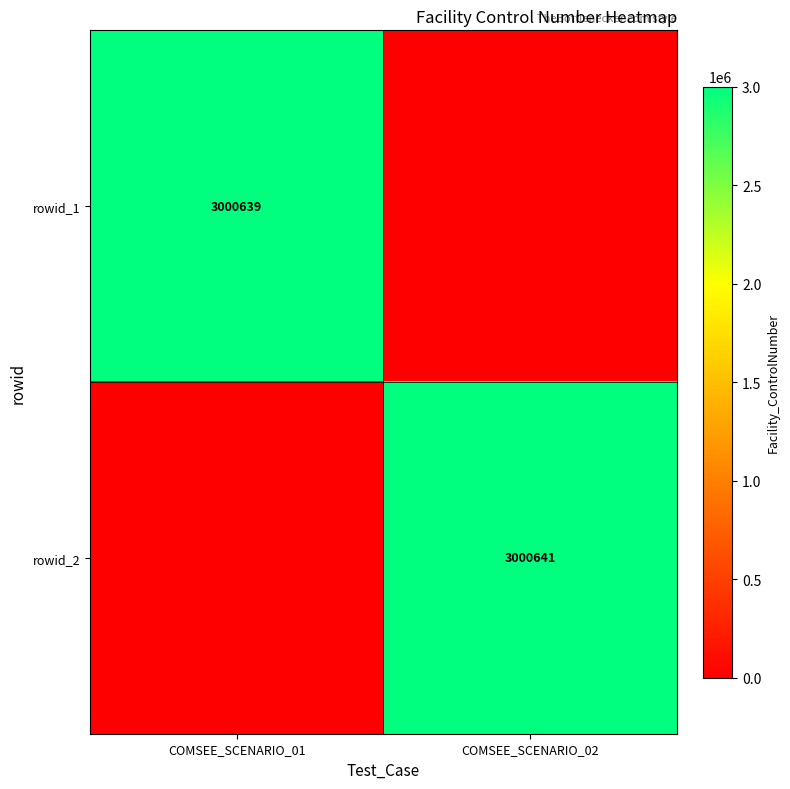

Is it true that rowid_1 equals 3000639 at COMSEE_SCENARIO_01?

True